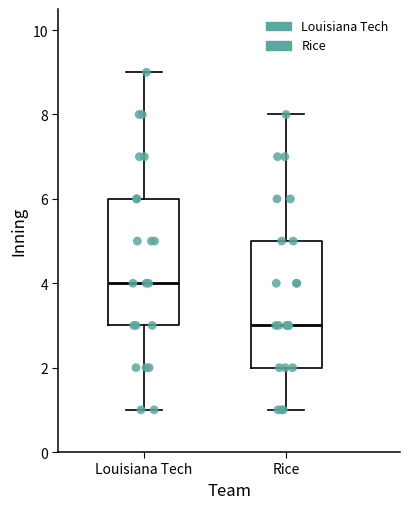

Reading left to right, read every box against the y-axis: the position of its median line, the range the box covers, and the ends of its whiskers. The values are not printed on the chart, so give them approximately, as read against the axis.

Louisiana Tech: median 4, box 3 to 6, whiskers 1 to 9
Rice: median 3, box 2 to 5, whiskers 1 to 8